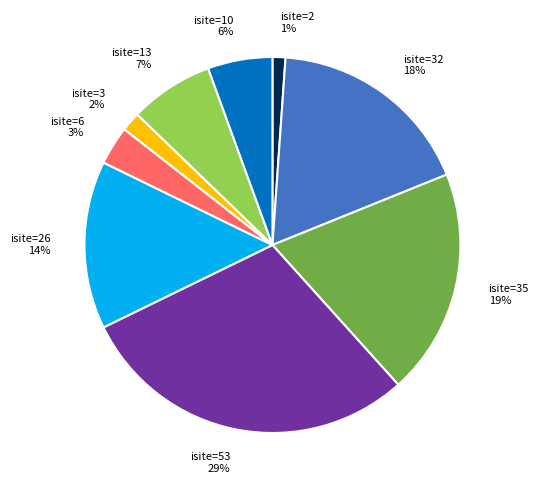

Is there a majority slice in this chart?

No